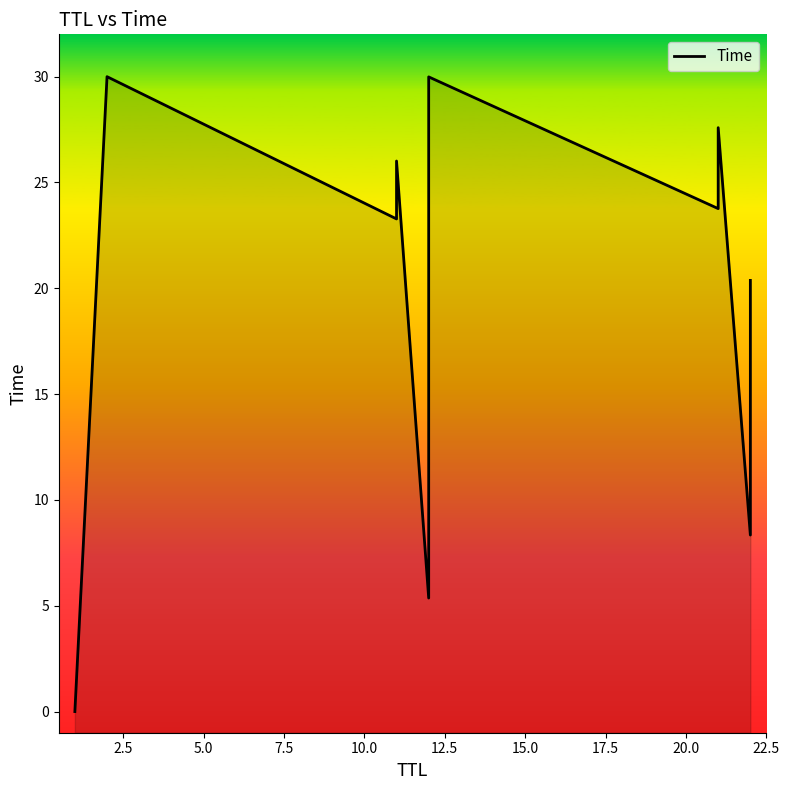

How many distinct data groups are displayed?

1